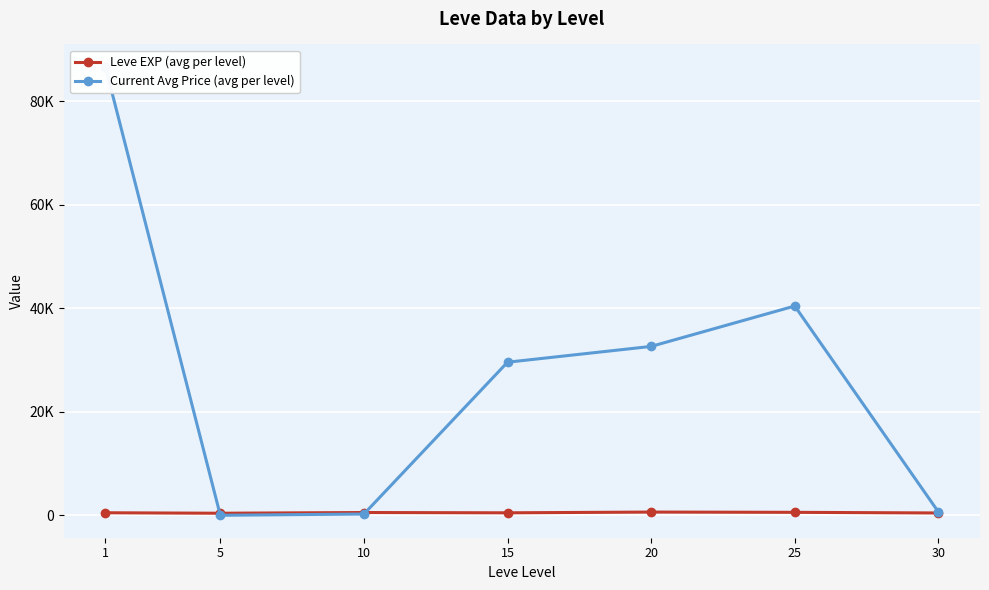

After their last crossing, which series has the higher values: Leve EXP (avg per level) or Current Avg Price (avg per level)?

Current Avg Price (avg per level)